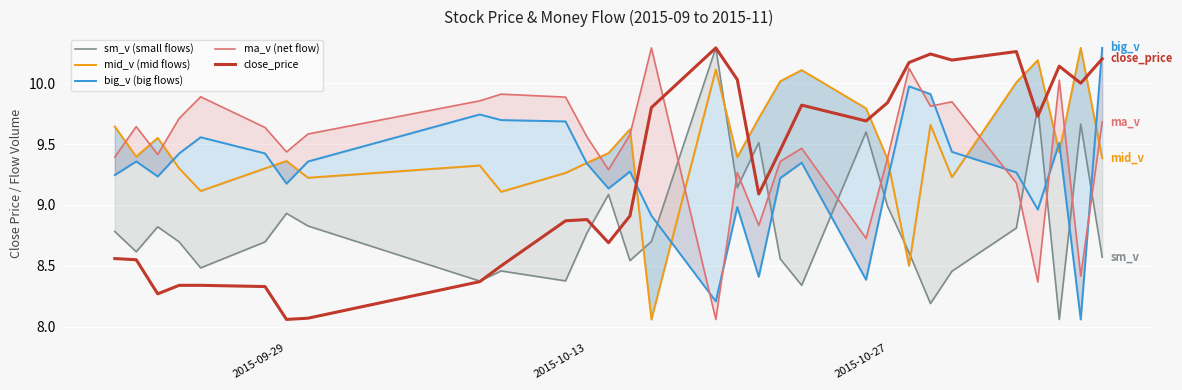

The value of big_v (big flows) at 2015-10-27 is 16.2. True or false?

False